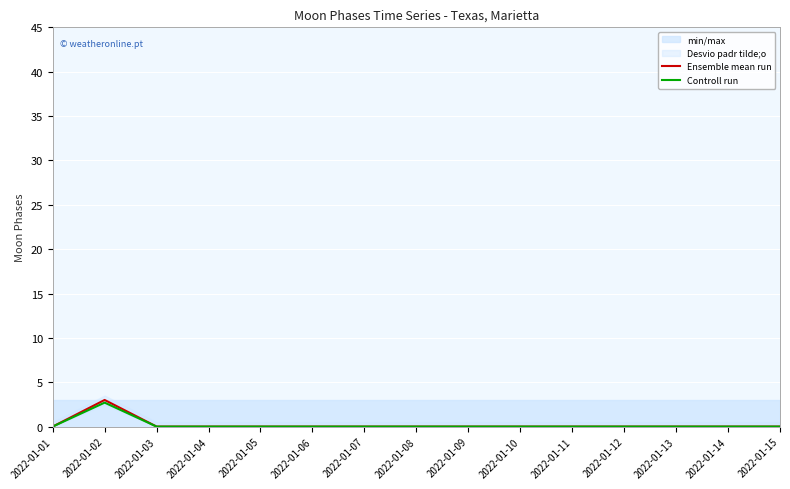

Which series changed the most between 2022-01-02 and 2022-01-08?

Ensemble mean run